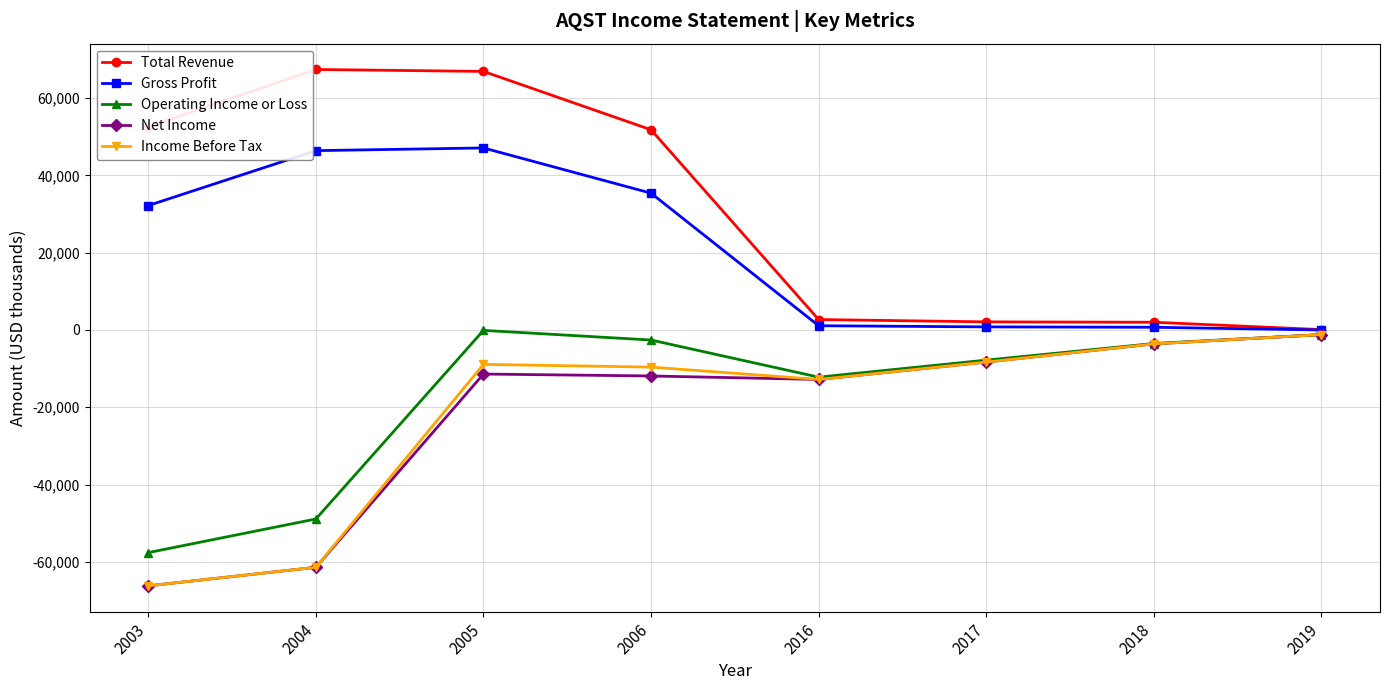

Where is the first local minimum for Operating Income or Loss?

2016